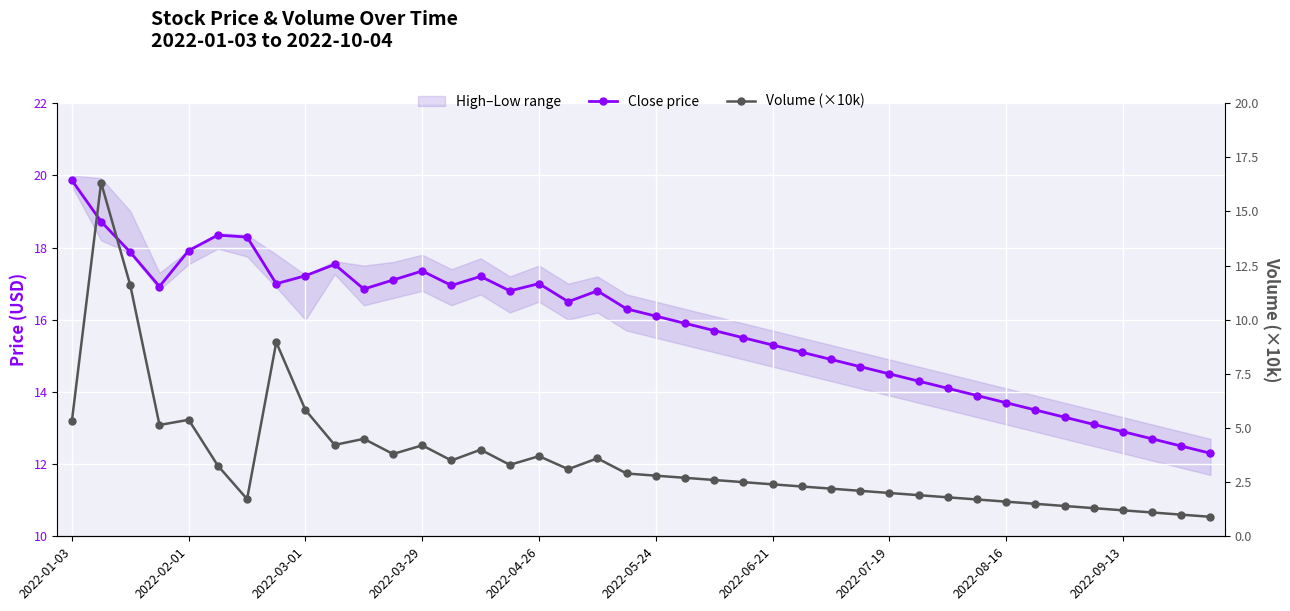

The value of Close price at 2022-01-03 is 19.9. True or false?

True